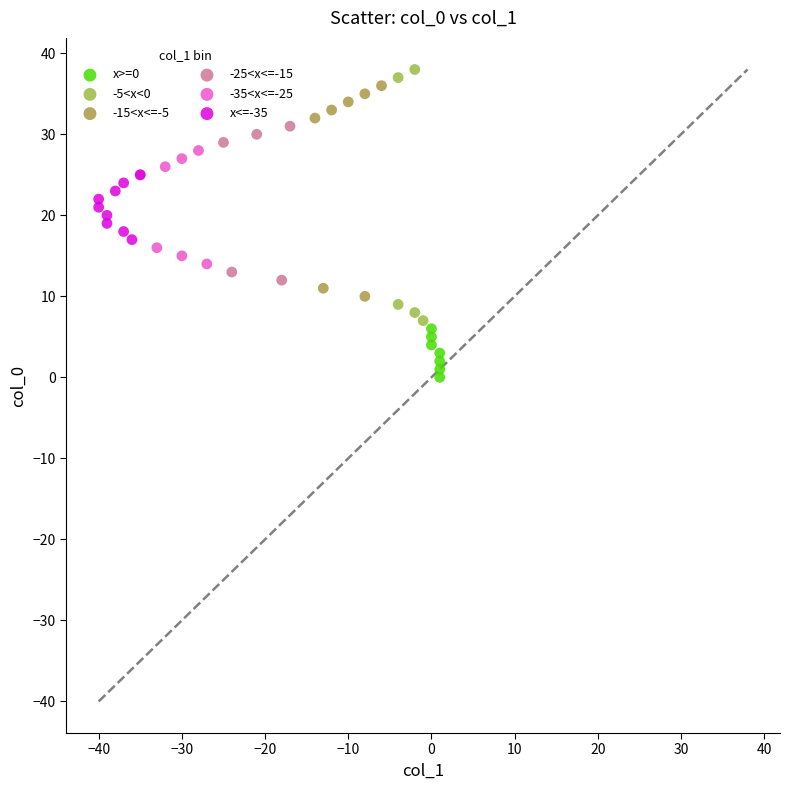

What are all the series names shown in the legend?

x>=0, -5<x<0, -15<x<=-5, -25<x<=-15, -35<x<=-25, x<=-35